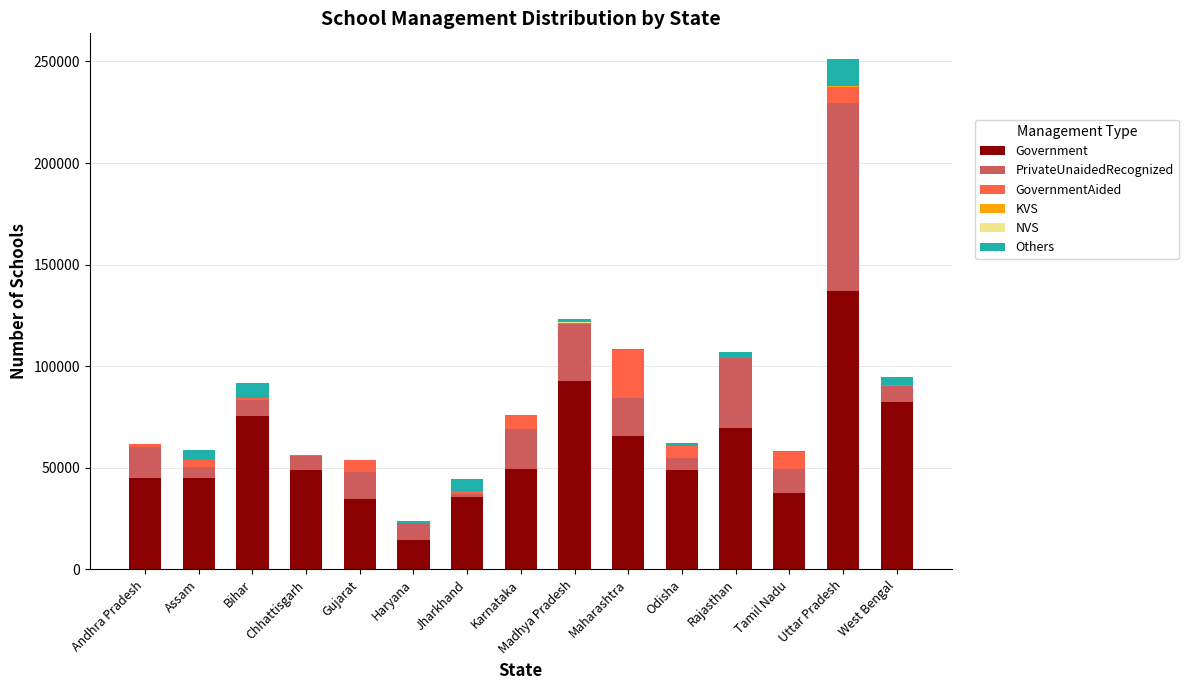

At which category is the sum across all series the highest?

Uttar Pradesh